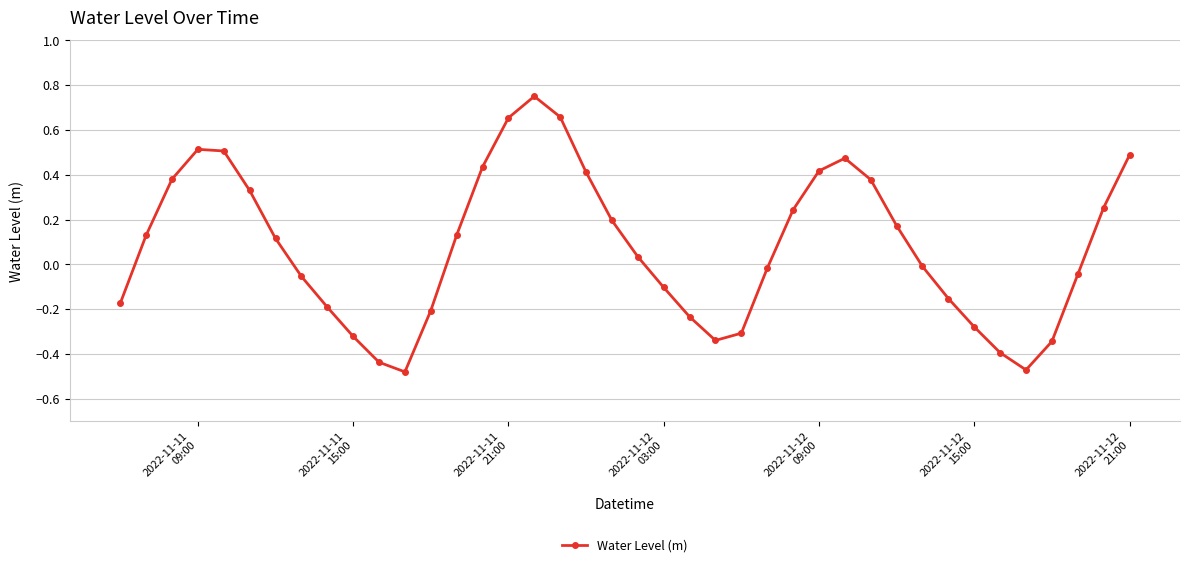

How many series are shown in this chart?

1